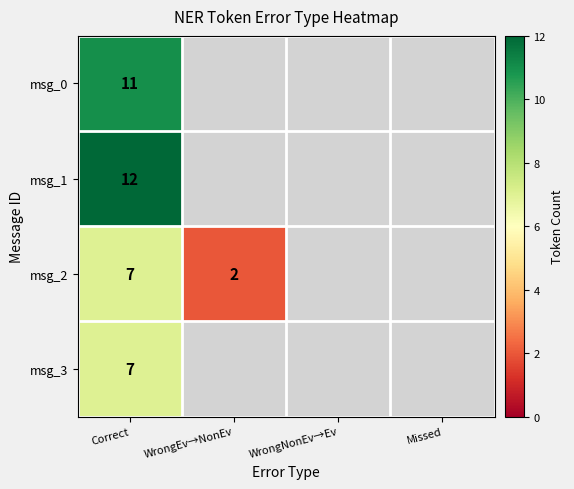

Is it true that msg_0 equals 4 at Correct?

False